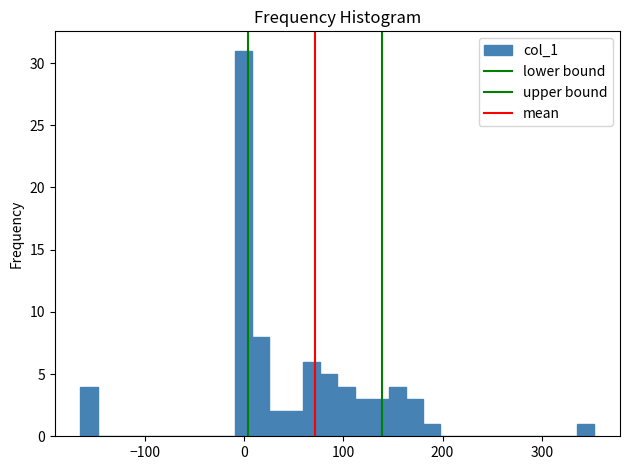

Read against the x-axis, roughly where is the centre of the tallest bar?

0